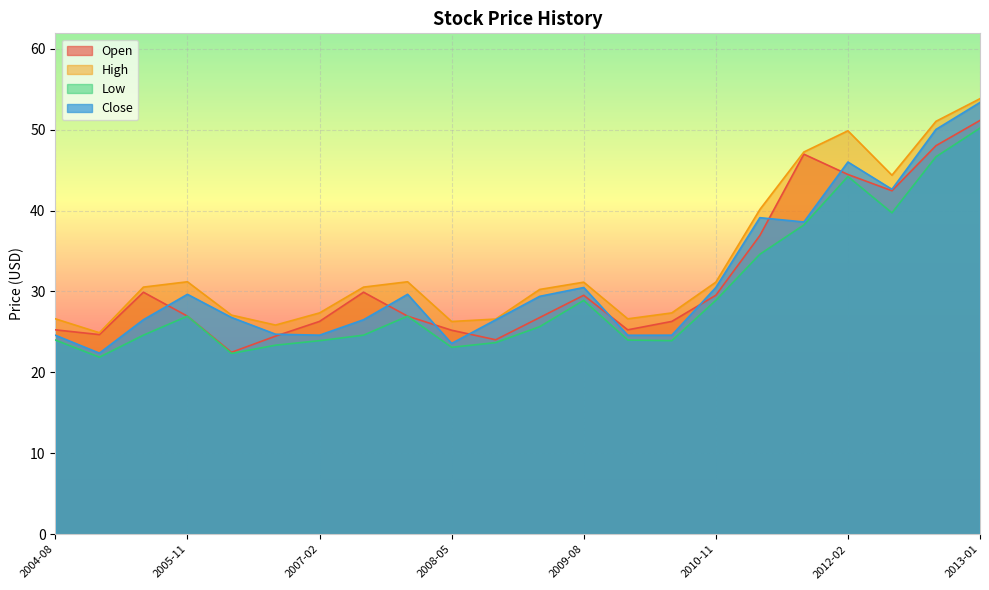

The Open series shows 14.4 at 2006-09. True or false?

False